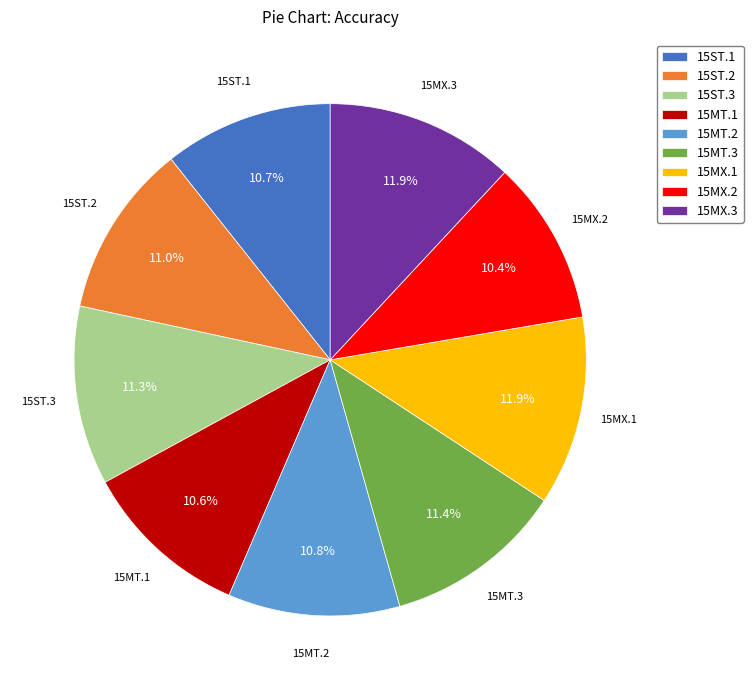

Is there a majority slice in this chart?

No